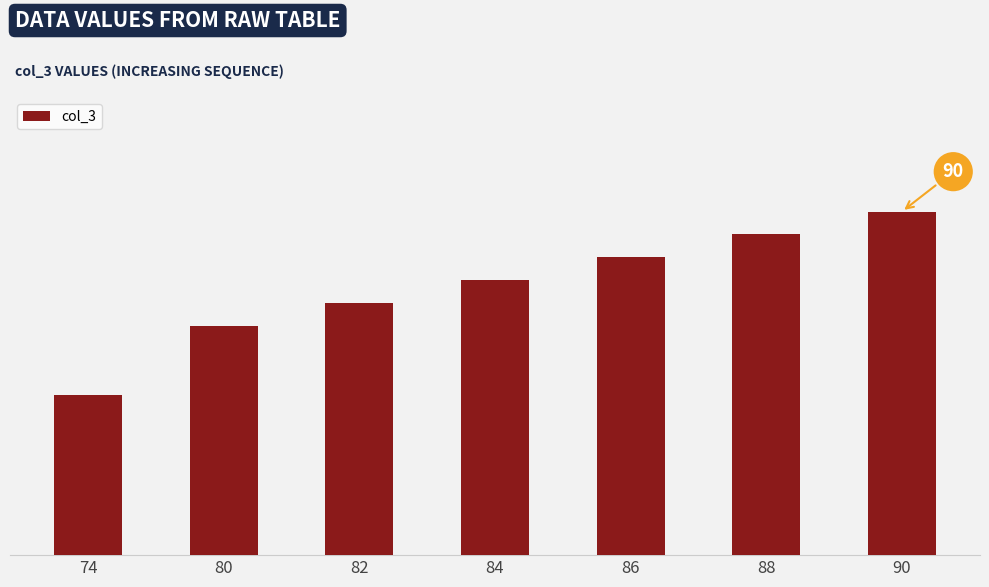

Reading right to left, what are all the values shown in this chart?

90=90	88=88	86=86	84=84	82=82	80=80	74=74